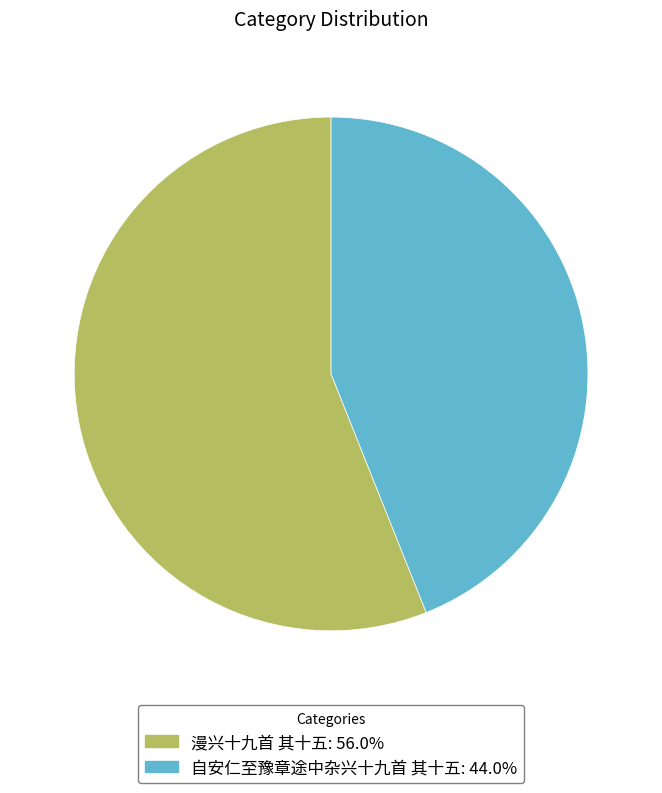

What is the smallest slice in the pie chart?

自安仁至豫章途中杂兴十九首 其十五